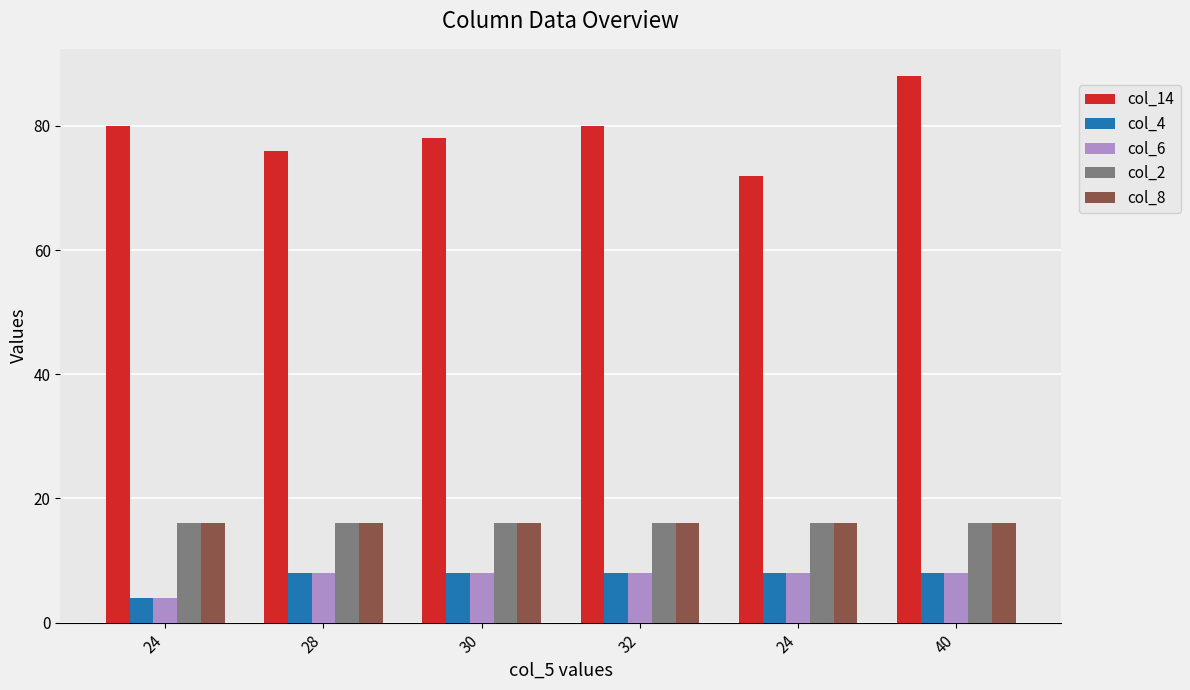

Reading left to right, list all the values displayed in this chart.

col_14: 80	76	78	80	72	88
col_4: 4	8	8	8	8	8
col_6: 4	8	8	8	8	8
col_2: 16	16	16	16	16	16
col_8: 16	16	16	16	16	16